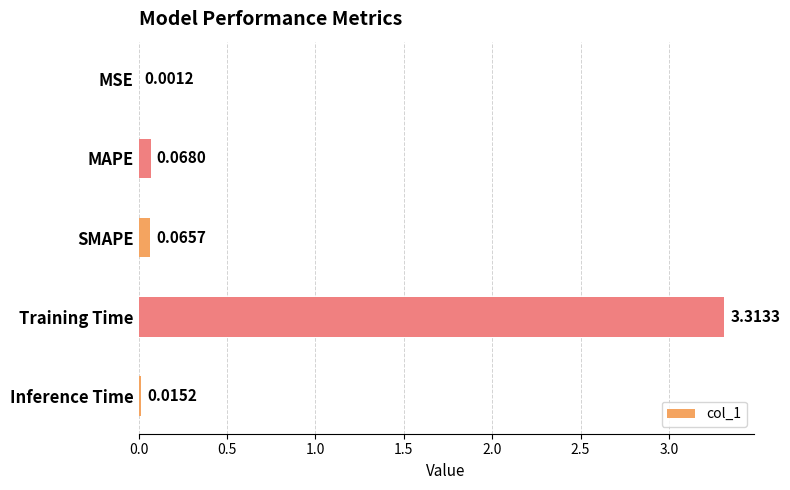

Which category has the highest value across all series?

Training Time